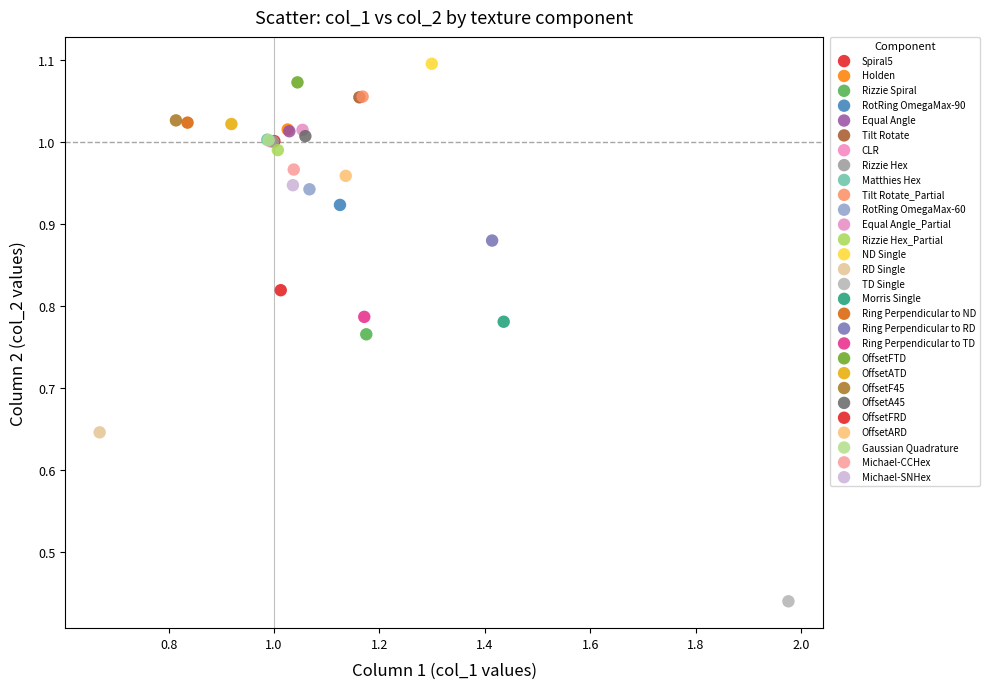

What are all the series names shown in the legend?

Spiral5, Holden, Rizzie Spiral, RotRing OmegaMax-90, Equal Angle, Tilt Rotate, CLR, Rizzie Hex, Matthies Hex, Tilt Rotate_Partial, RotRing OmegaMax-60, Equal Angle_Partial, Rizzie Hex_Partial, ND Single, RD Single, TD Single, Morris Single, Ring Perpendicular to ND, Ring Perpendicular to RD, Ring Perpendicular to TD, OffsetFTD, OffsetATD, OffsetF45, OffsetA45, OffsetFRD, OffsetARD, Gaussian Quadrature, Michael-CCHex, Michael-SNHex